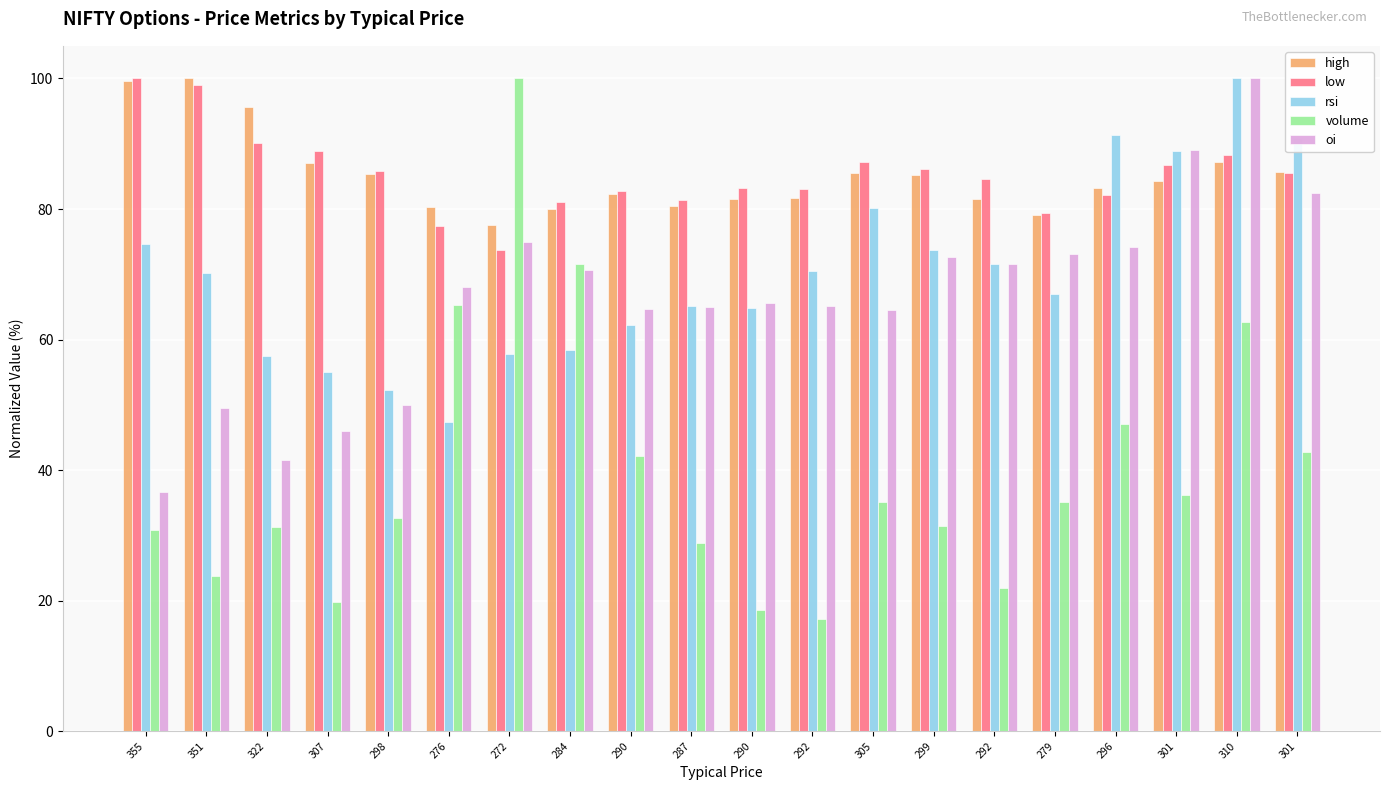

How many bars are there in total?

100